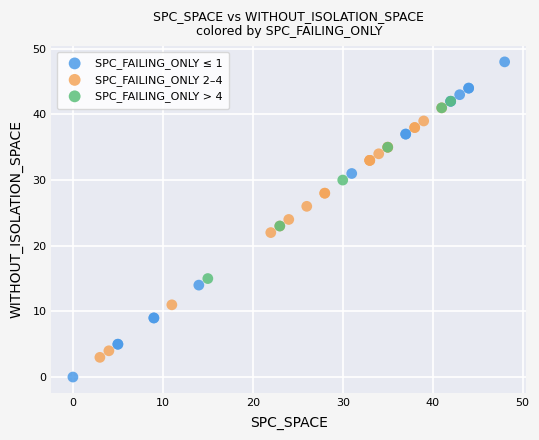

Which series has the largest Y range (max minus min)?

SPC_FAILING_ONLY ≤ 1